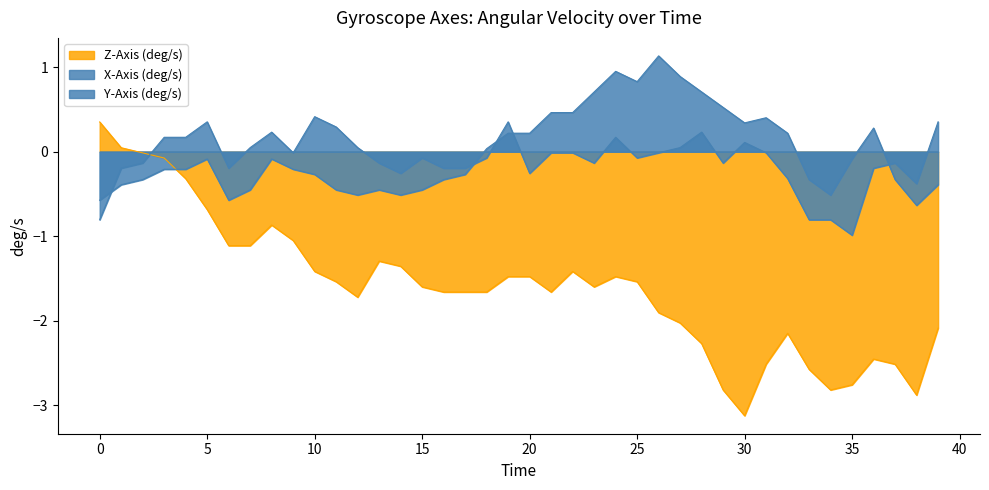

Does the chart have visible grid lines?

No